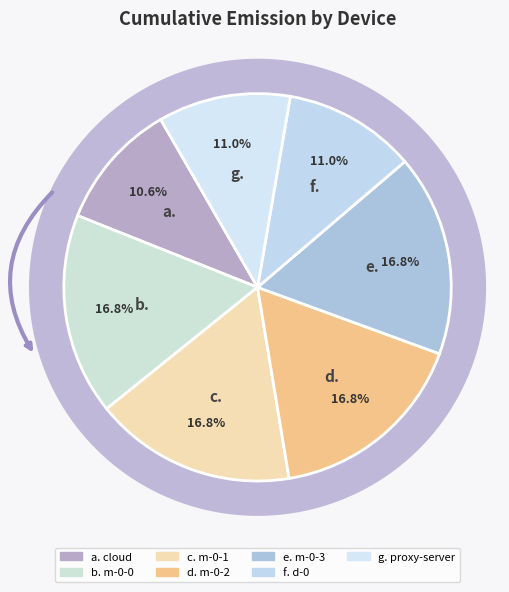

To the nearest percent, what is the combined percentage of m-0-3 and m-0-2?

34%